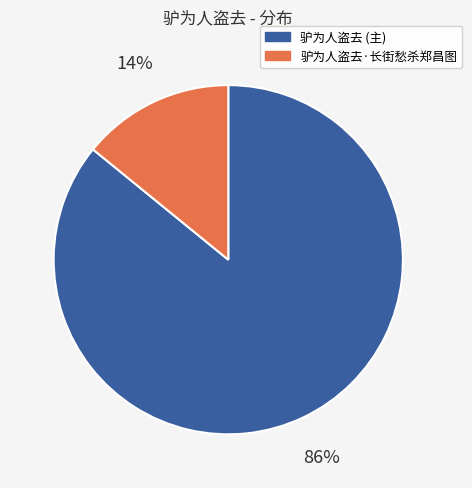

Is there any slice that represents more than half of the pie?

Yes